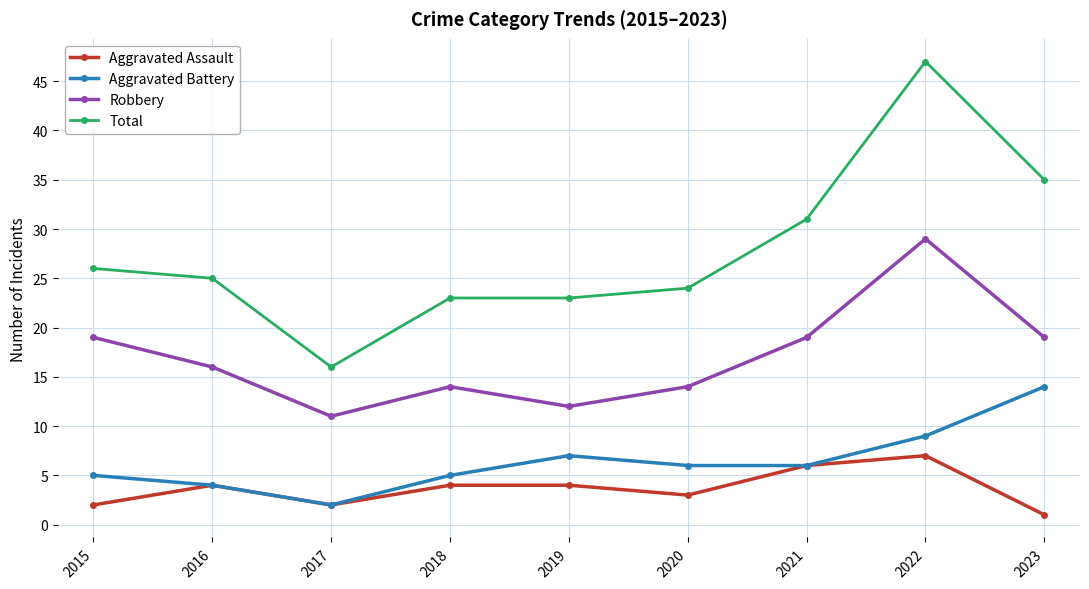

Count the number of data series in this chart.

4